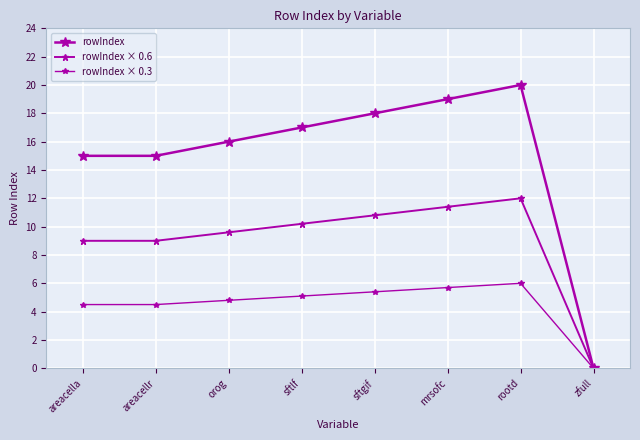

How many data points in rowIndex × 0.3 are above 5?

4